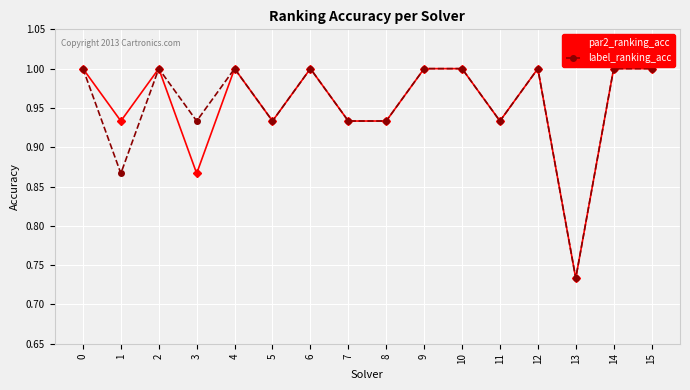

Where is par2_ranking_acc nearest to the value 0?

13